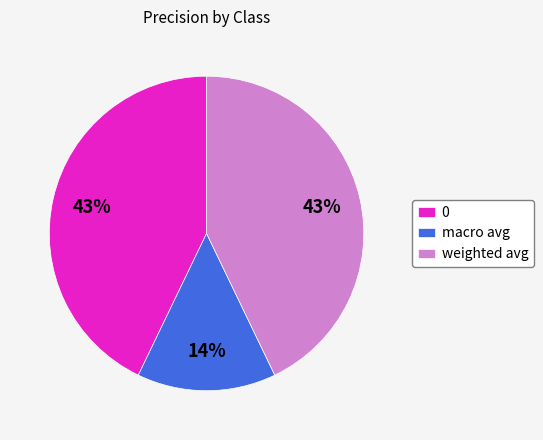

What is the smallest slice in the pie chart?

macro avg